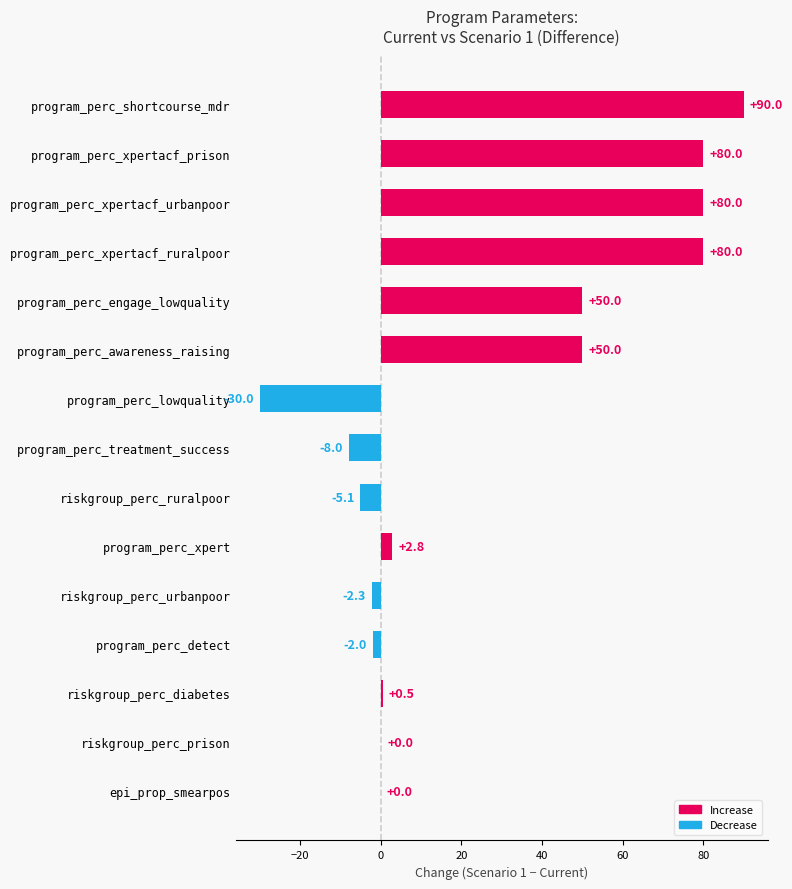

What is the change in value from program_perc_treatment_success to program_perc_awareness_raising?

+58.0